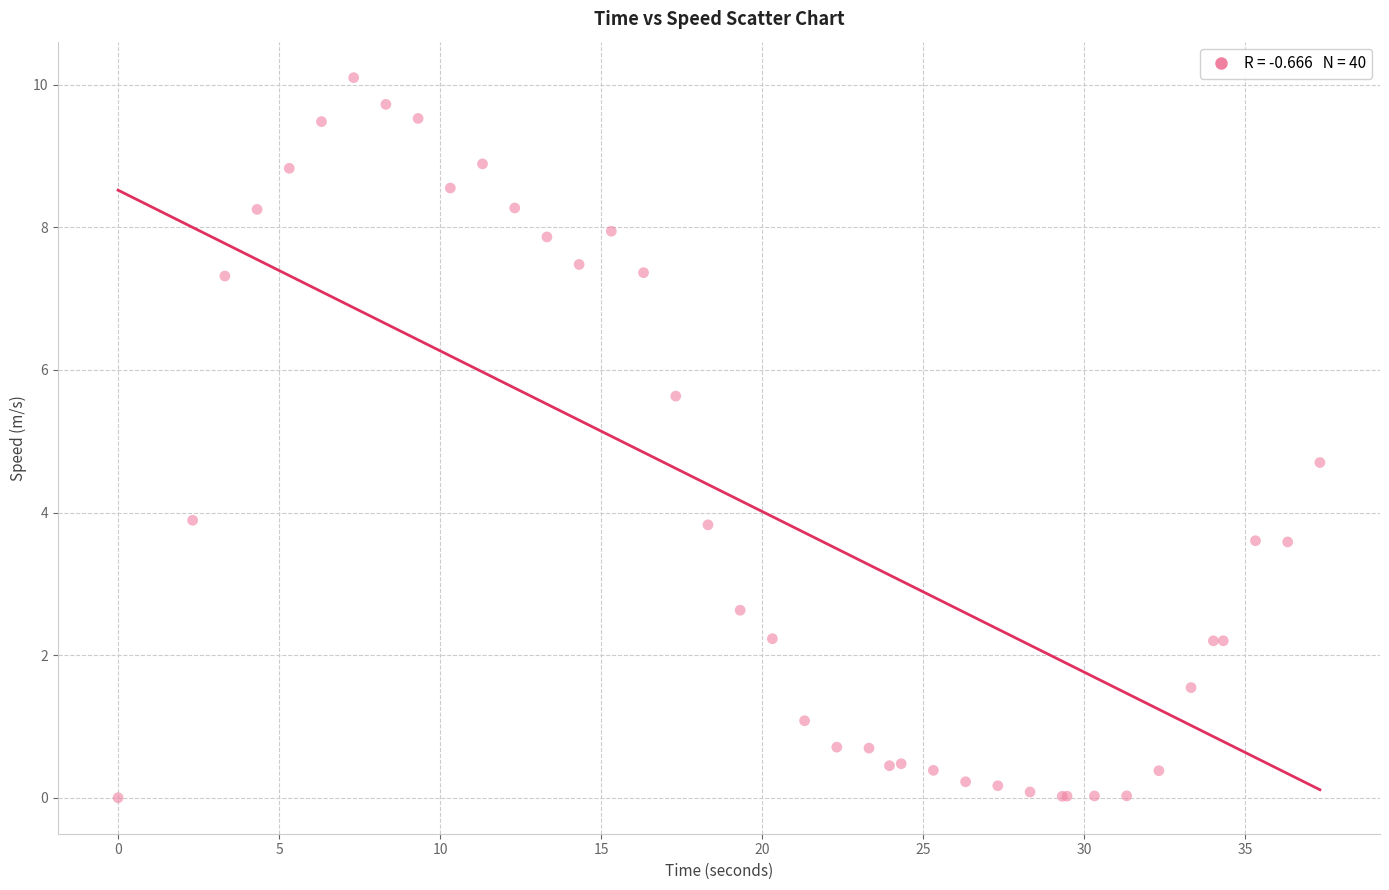

What Y value in the scatter plot is closest to 5?

4.7